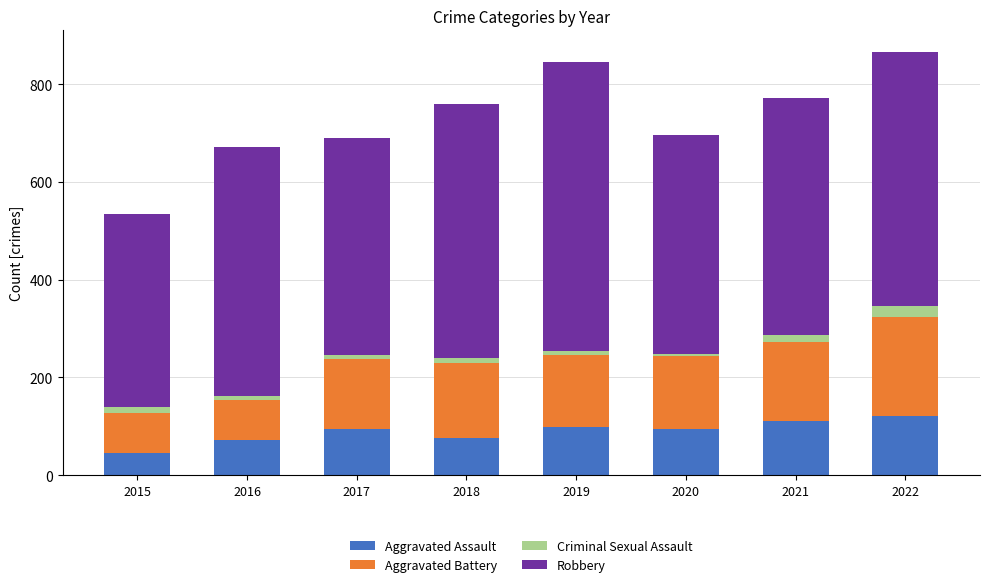

What is the difference between the second highest and second lowest values in the Aggravated Assault series?

39